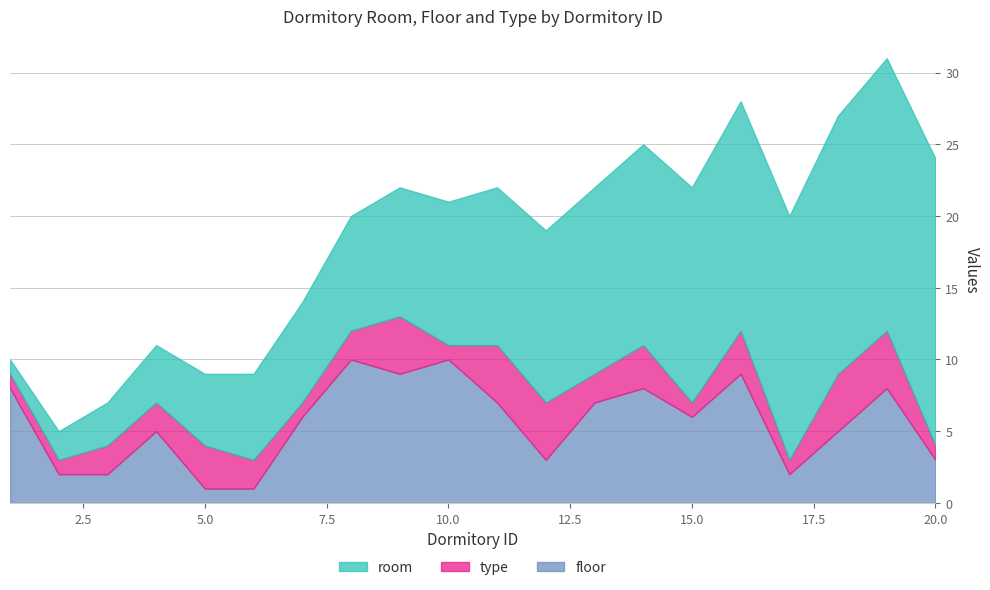

At how many categories does at least one series exceed 8?

13